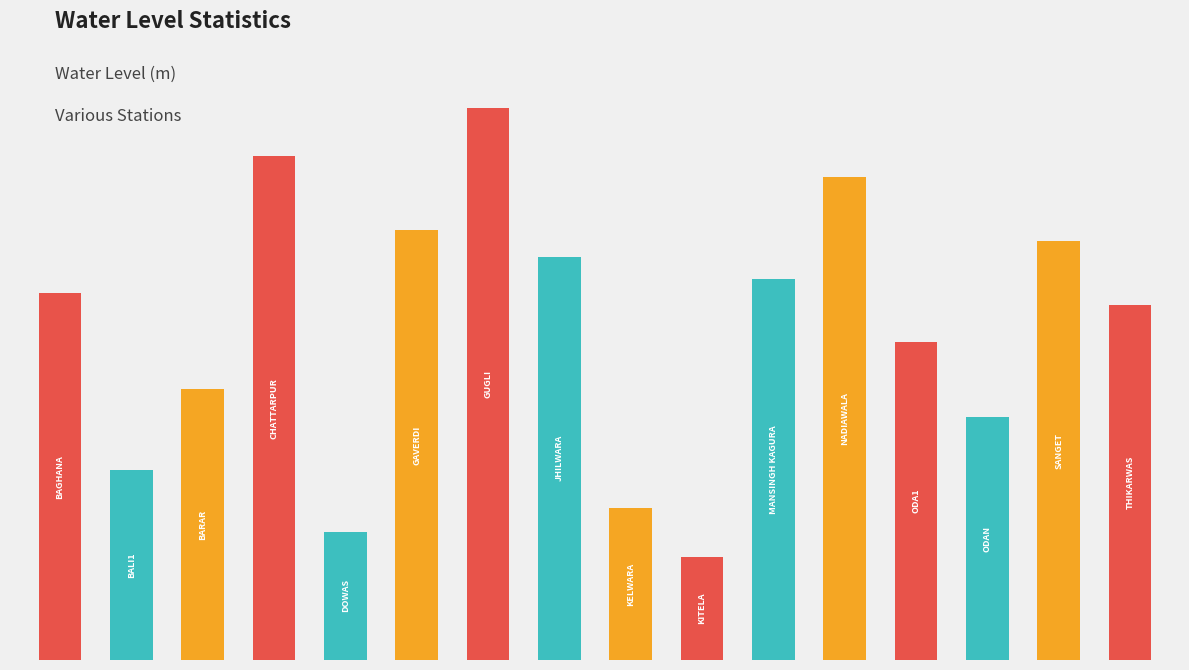

What is the average value?

14.6